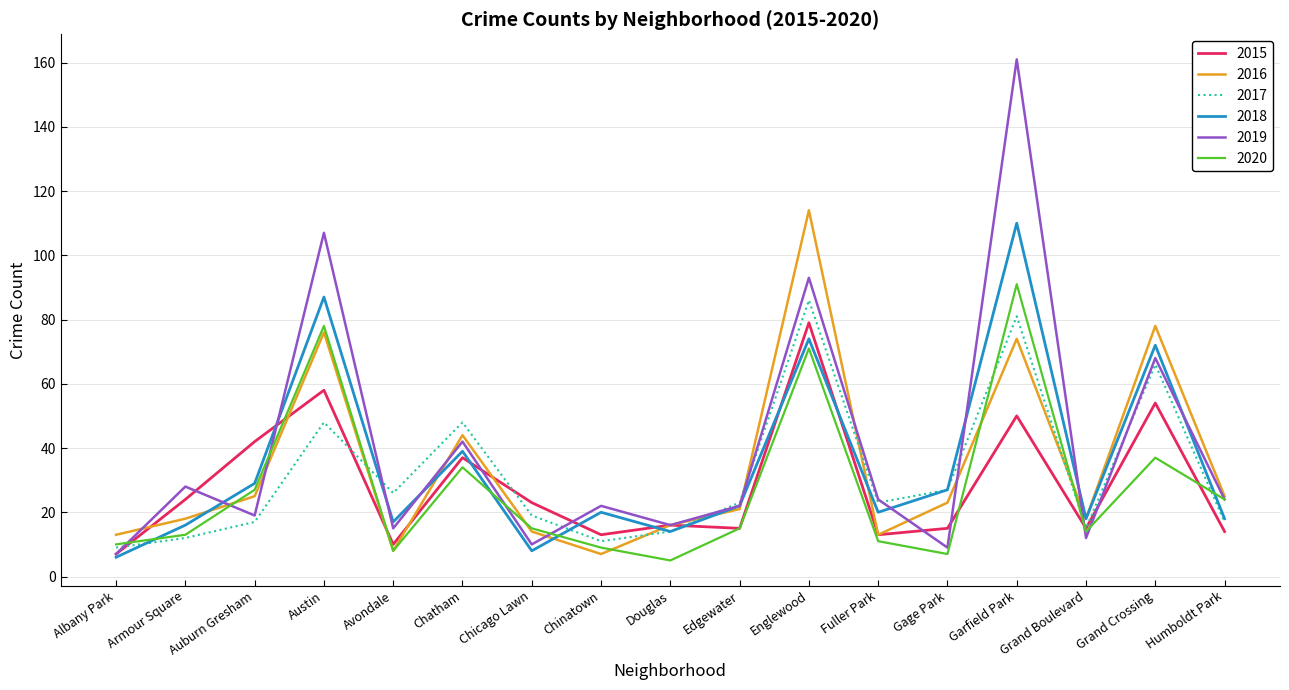

Reading left to right, extract all data points from this chart.

2015: Albany Park=7	Armour Square=24	Auburn Gresham=42	Austin=58	Avondale=10	Chatham=37	Chicago Lawn=23	Chinatown=13	Douglas=16	Edgewater=15	Englewood=79	Fuller Park=13	Gage Park=15	Garfield Park=50	Grand Boulevard=15	Grand Crossing=54	Humboldt Park=14
2016: Albany Park=13	Armour Square=18	Auburn Gresham=25	Austin=76	Avondale=8	Chatham=44	Chicago Lawn=14	Chinatown=7	Douglas=16	Edgewater=21	Englewood=114	Fuller Park=13	Gage Park=23	Garfield Park=74	Grand Boulevard=18	Grand Crossing=78	Humboldt Park=25
2017: Albany Park=9	Armour Square=12	Auburn Gresham=17	Austin=48	Avondale=26	Chatham=48	Chicago Lawn=19	Chinatown=11	Douglas=14	Edgewater=23	Englewood=86	Fuller Park=23	Gage Park=27	Garfield Park=81	Grand Boulevard=15	Grand Crossing=66	Humboldt Park=17
2018: Albany Park=6	Armour Square=16	Auburn Gresham=29	Austin=87	Avondale=17	Chatham=39	Chicago Lawn=8	Chinatown=20	Douglas=14	Edgewater=22	Englewood=74	Fuller Park=20	Gage Park=27	Garfield Park=110	Grand Boulevard=18	Grand Crossing=72	Humboldt Park=18
2019: Albany Park=7	Armour Square=28	Auburn Gresham=19	Austin=107	Avondale=15	Chatham=42	Chicago Lawn=10	Chinatown=22	Douglas=16	Edgewater=22	Englewood=93	Fuller Park=24	Gage Park=9	Garfield Park=161	Grand Boulevard=12	Grand Crossing=68	Humboldt Park=24
2020: Albany Park=10	Armour Square=13	Auburn Gresham=27	Austin=78	Avondale=8	Chatham=34	Chicago Lawn=15	Chinatown=9	Douglas=5	Edgewater=15	Englewood=71	Fuller Park=11	Gage Park=7	Garfield Park=91	Grand Boulevard=14	Grand Crossing=37	Humboldt Park=24